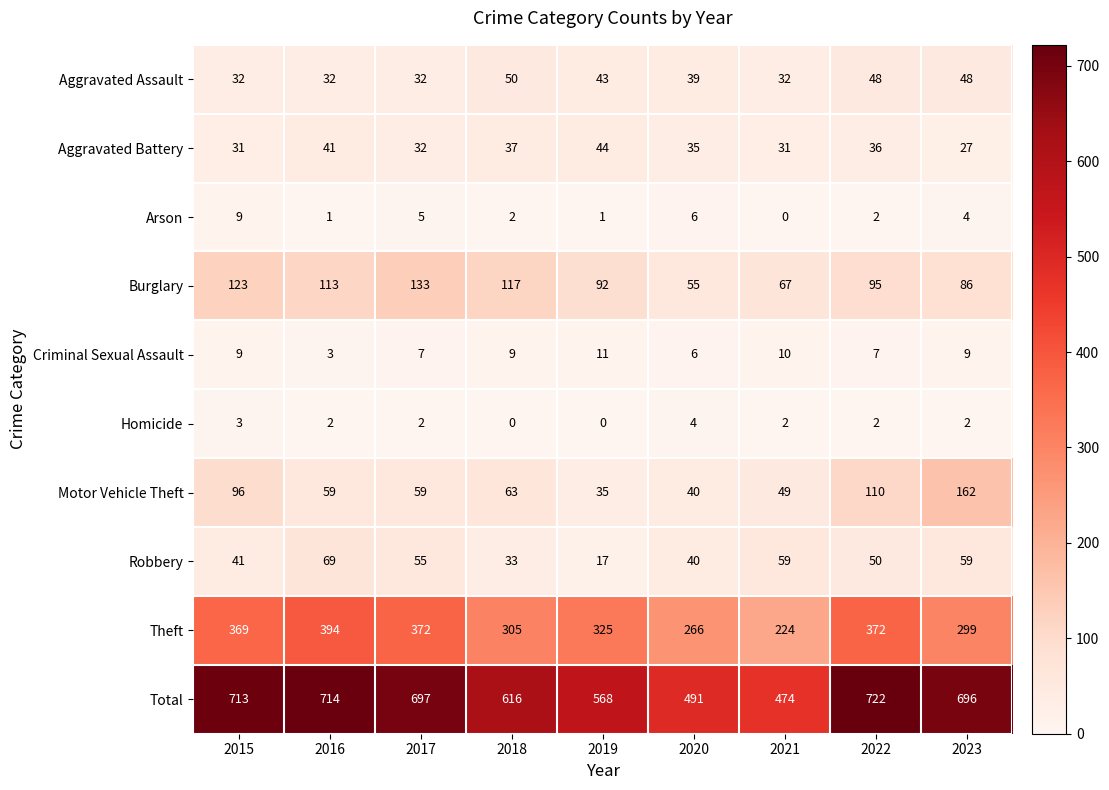

What is the total value across all series at 2023?

1392